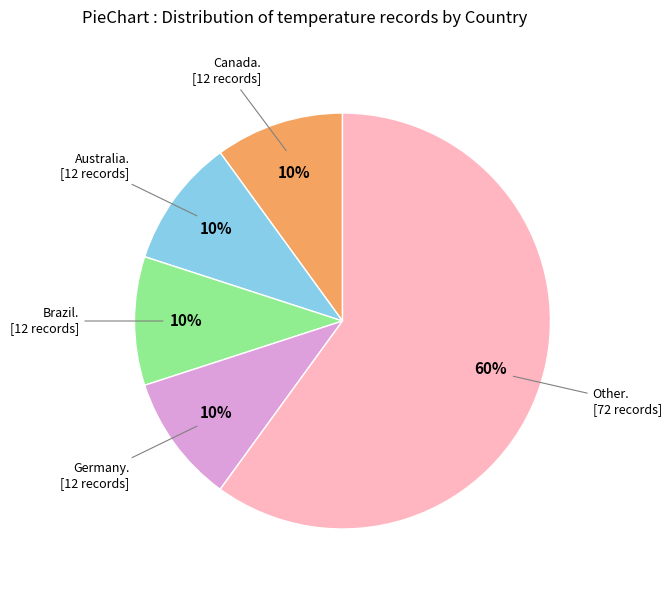

To the nearest percent, what is the difference between the largest and smallest slice percentages?

50%